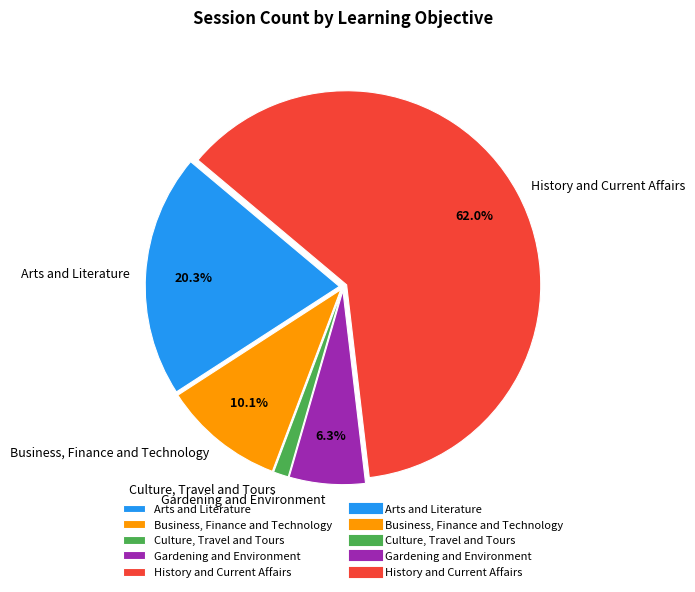

Is it true that Gardening and Environment is 1% of the pie?

False